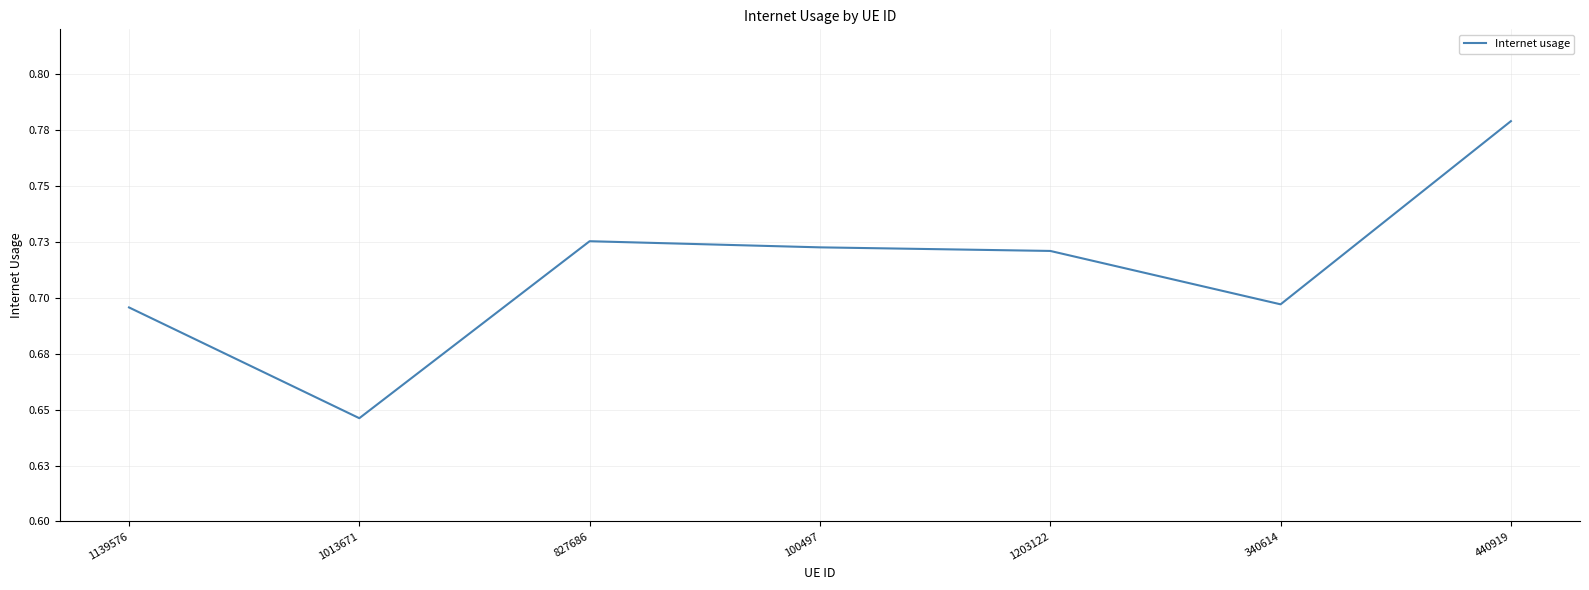

What is the change in value from 1013671 to 340614?

+0.1